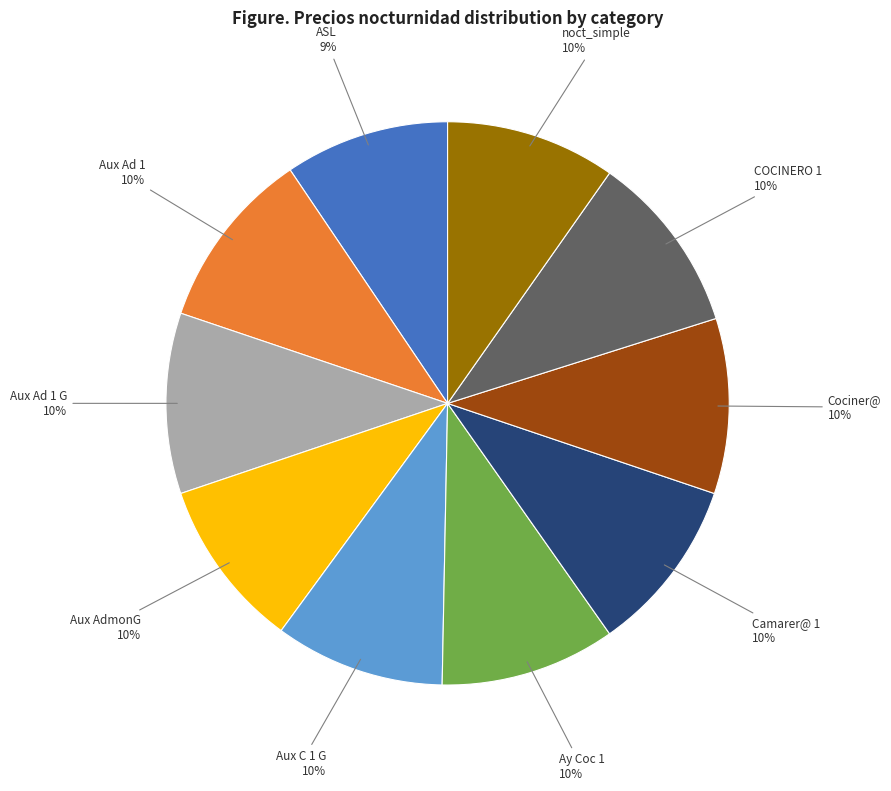

To the nearest percent, what is the average slice percentage?

10%